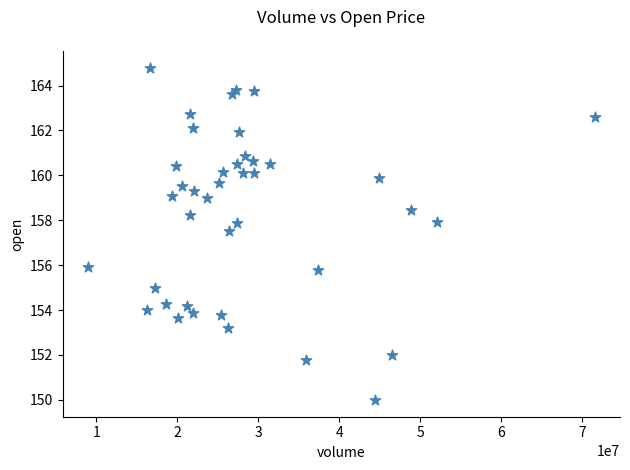

What Y value in the scatter plot is closest to 157?

157.5